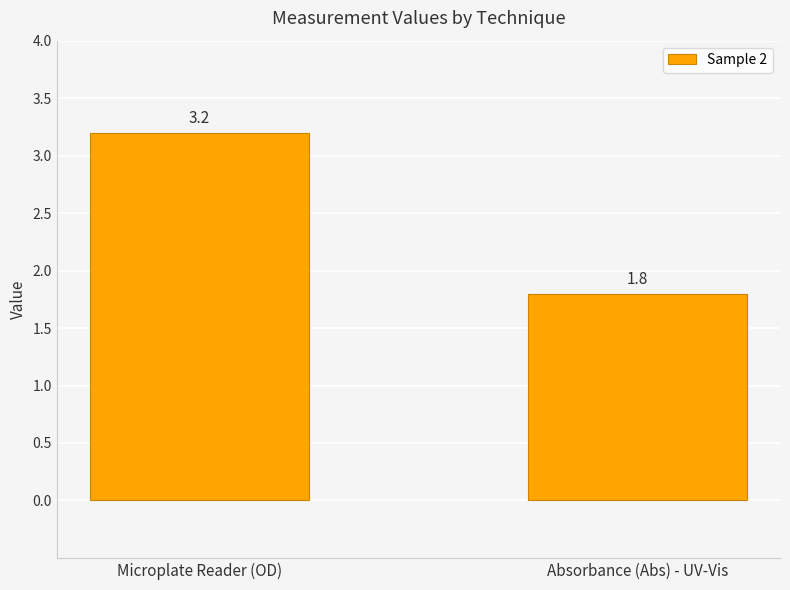

Count the number of values greater than 3.

1